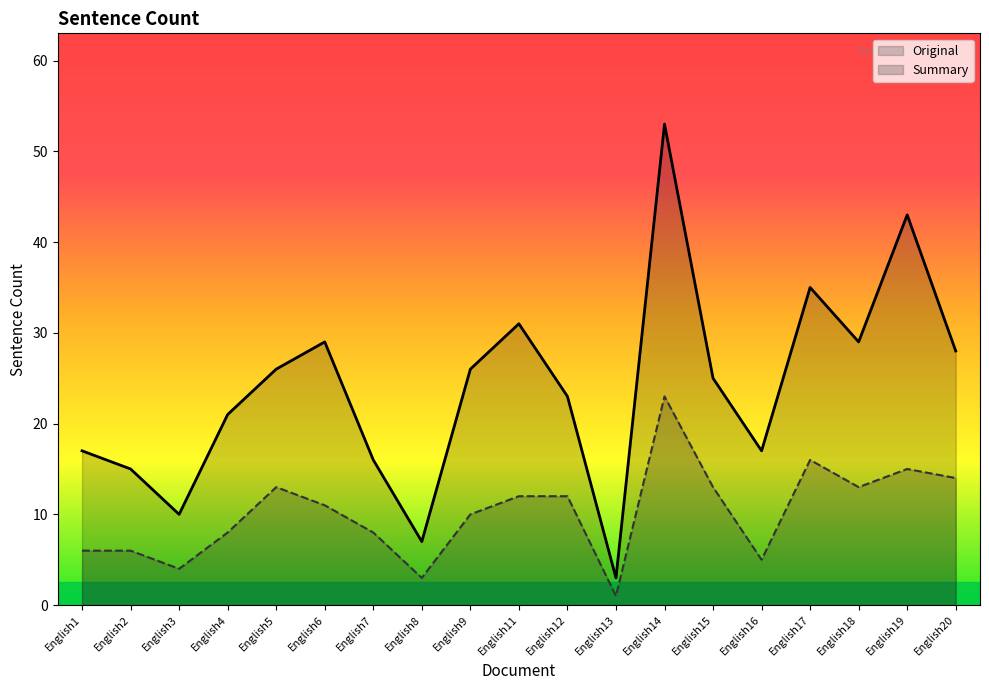

Does the chart display data point markers on the line(s)?

No